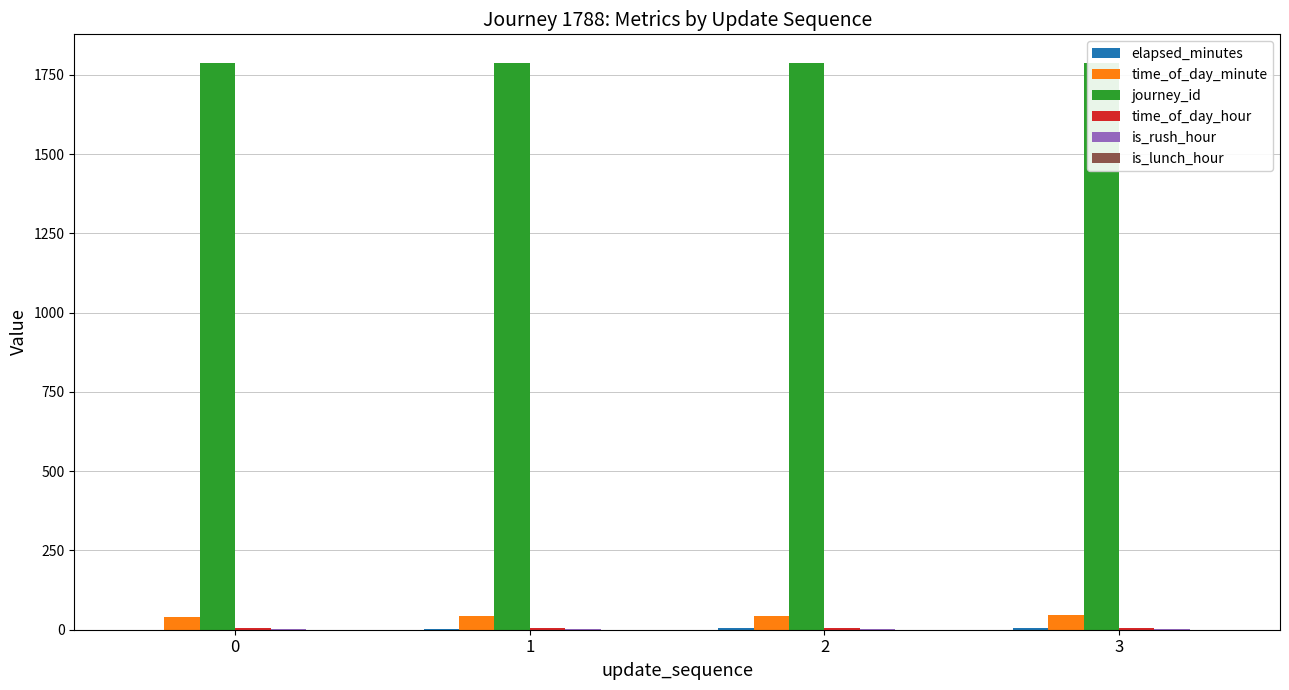

Which series has the largest range (max minus min)?

elapsed_minutes